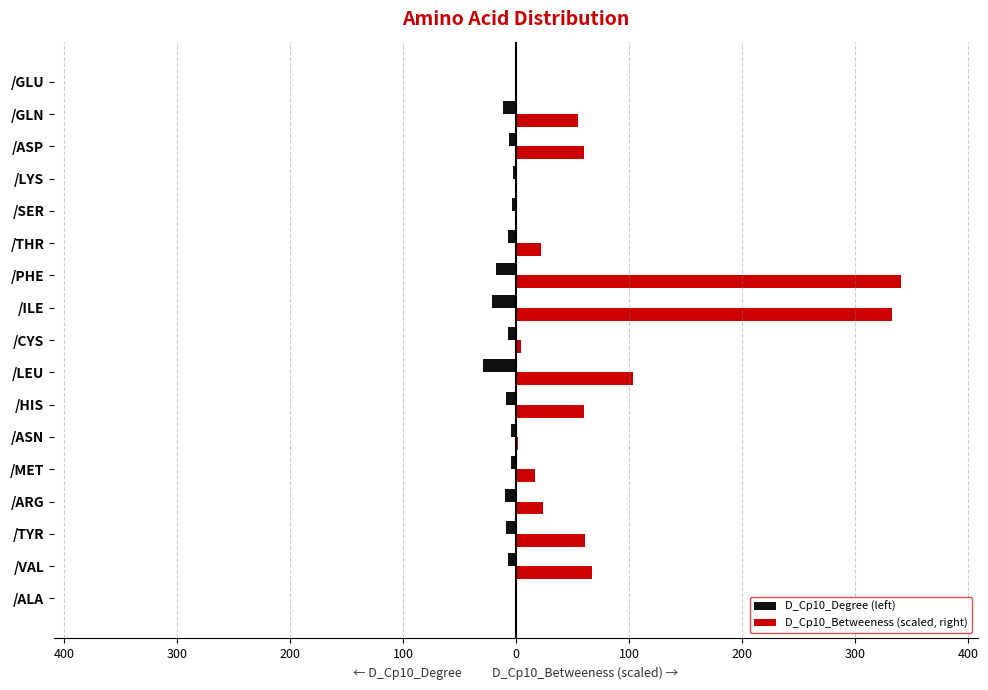

What are all the series names shown in the legend?

D_Cp10_Degree (left), D_Cp10_Betweeness (scaled, right)